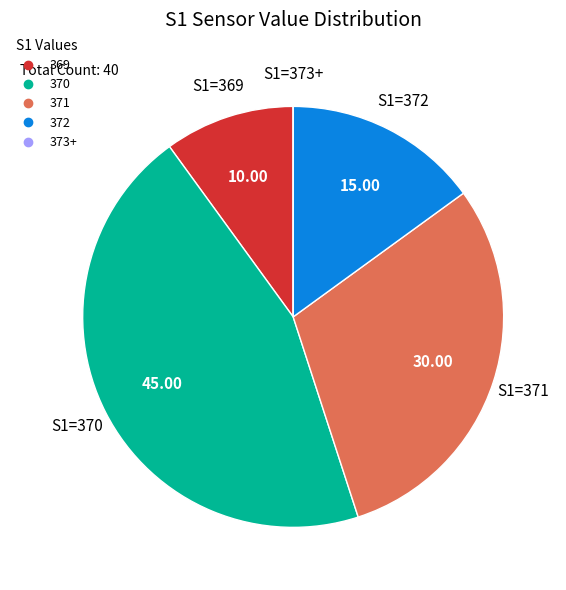

Does any single category account for the majority?

No